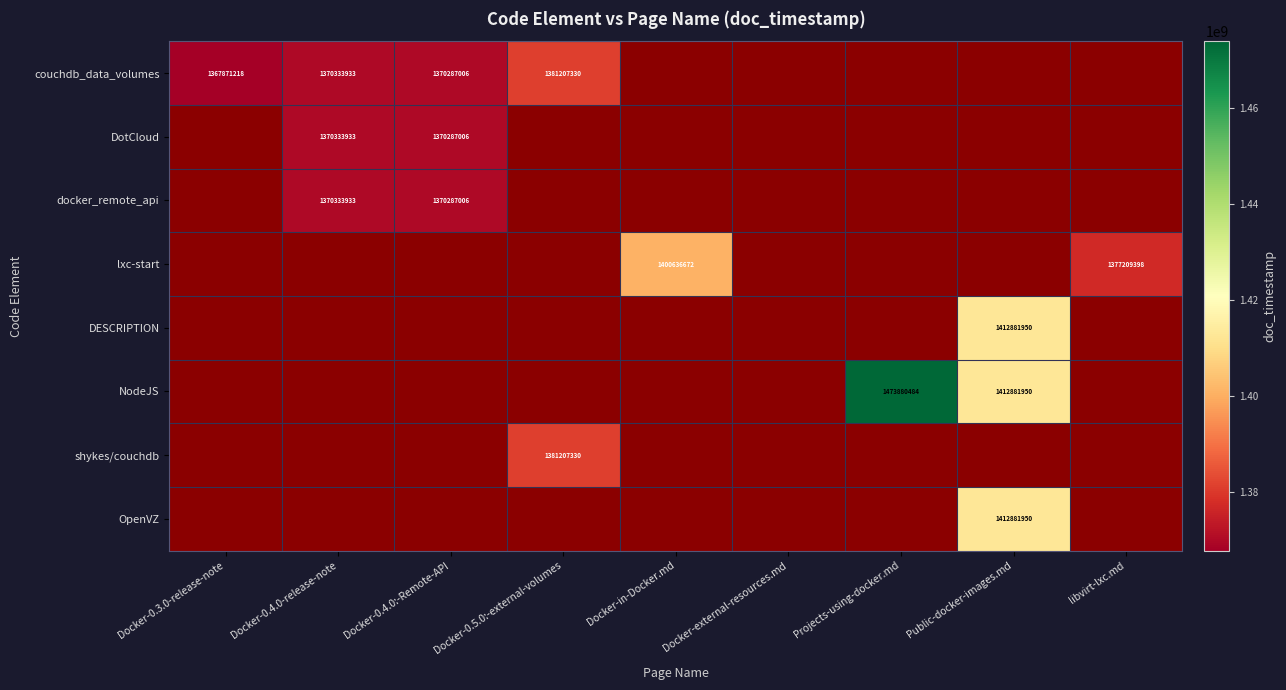

Is the value of couchdb_data_volumes at Docker-0.5.0:-external-volumes greater than the value of NodeJS at Public-docker-images.md?

No